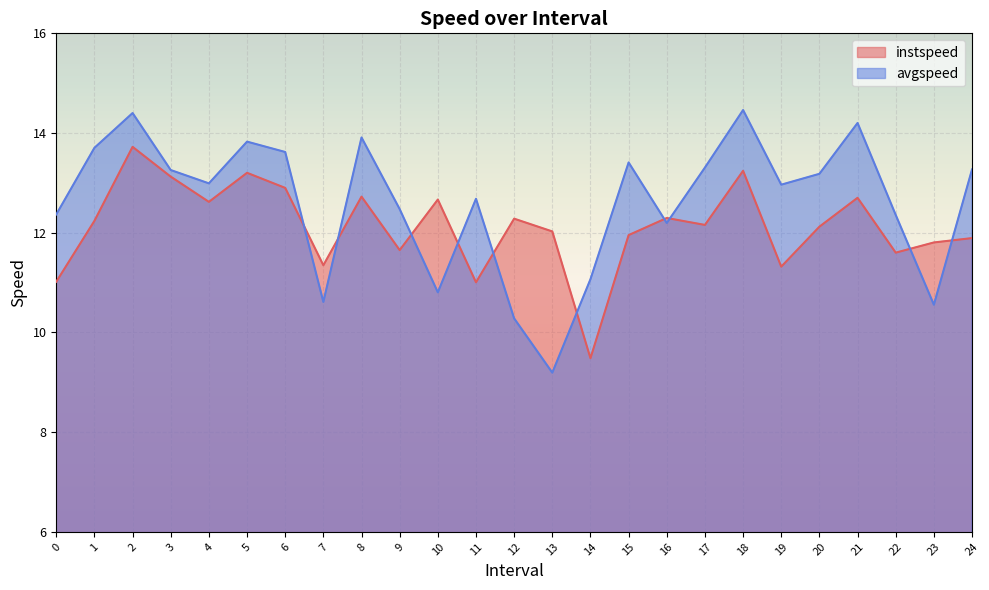

What is the smallest value displayed?

9.2